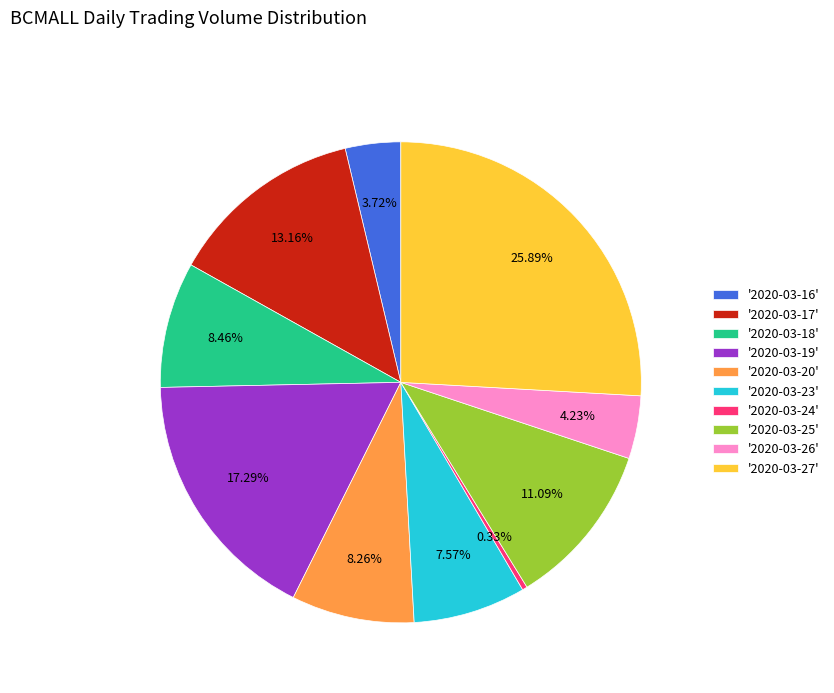

To the nearest percent, what is the difference between the largest and smallest slice percentages?

26%